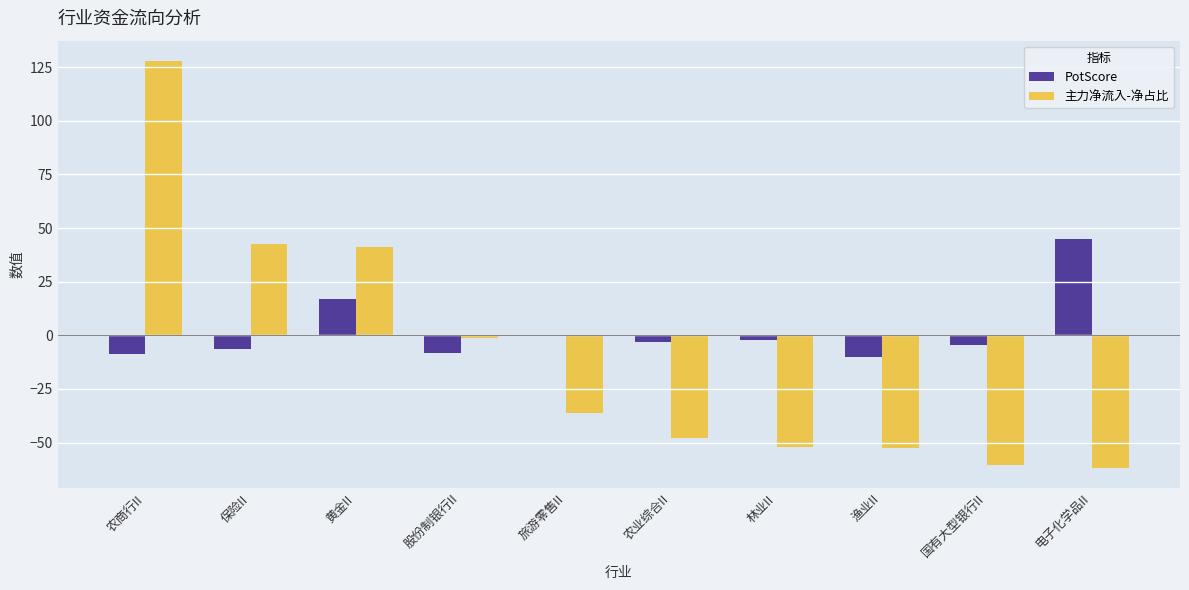

What are all the series names shown in the legend?

PotScore, 主力净流入-净占比